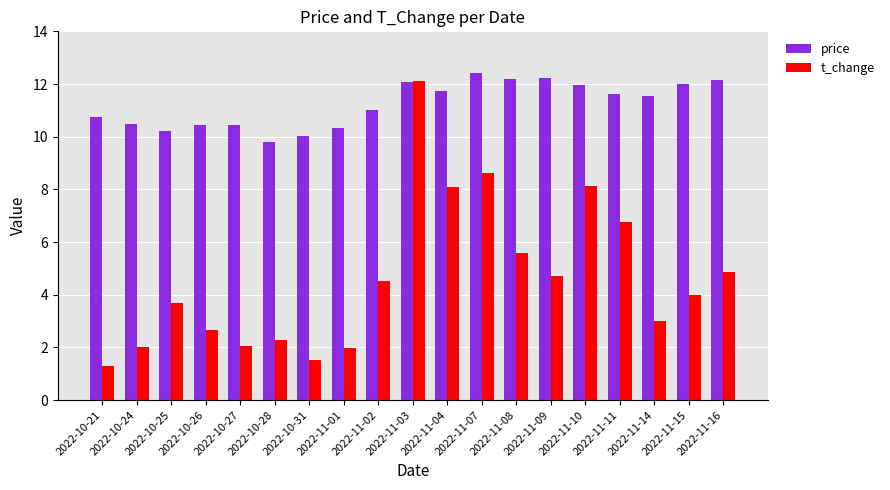

At which label does t_change first exceed 4?

2022-11-02